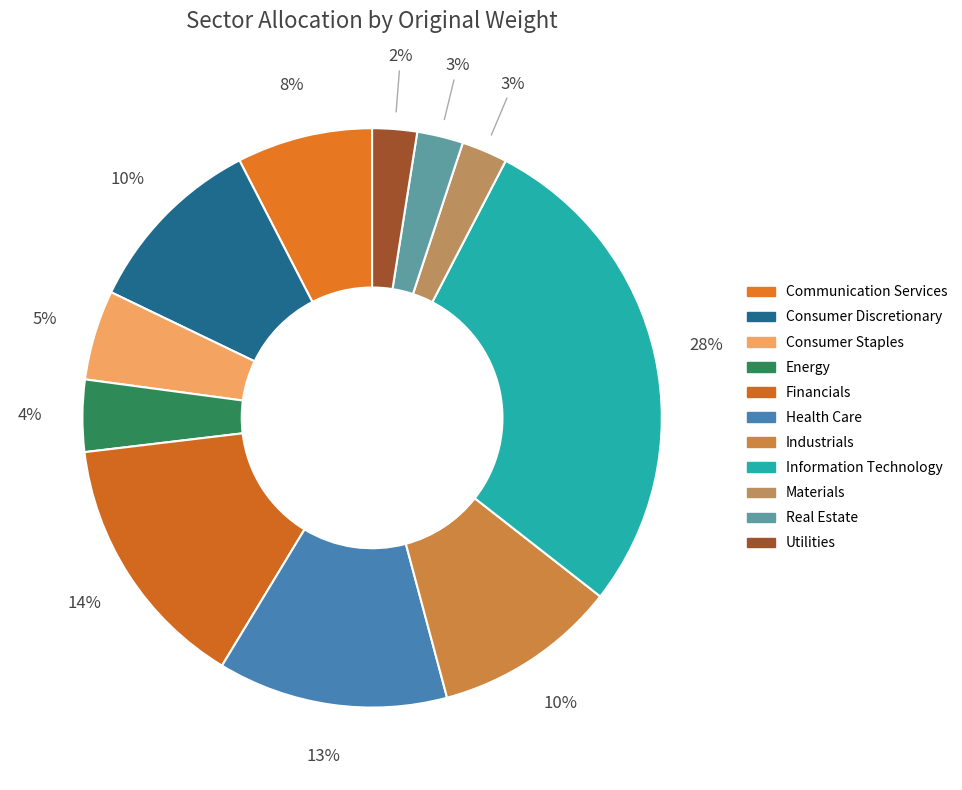

Is there any slice that represents more than half of the pie?

No